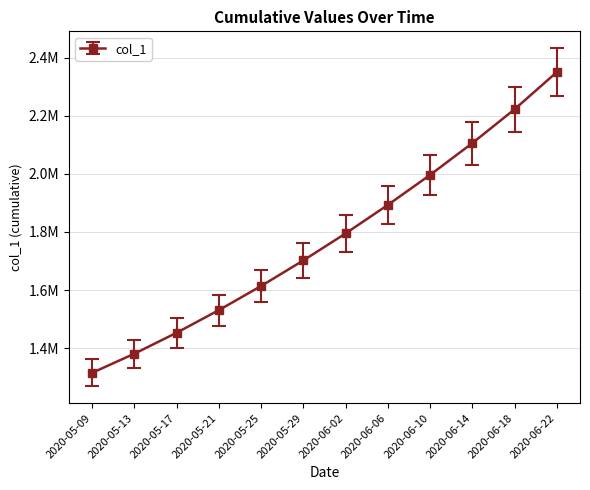

Rank the categories by value from lowest to highest.

2020-05-09, 2020-05-13, 2020-05-17, 2020-05-21, 2020-05-25, 2020-05-29, 2020-06-02, 2020-06-06, 2020-06-10, 2020-06-14, 2020-06-18, 2020-06-22